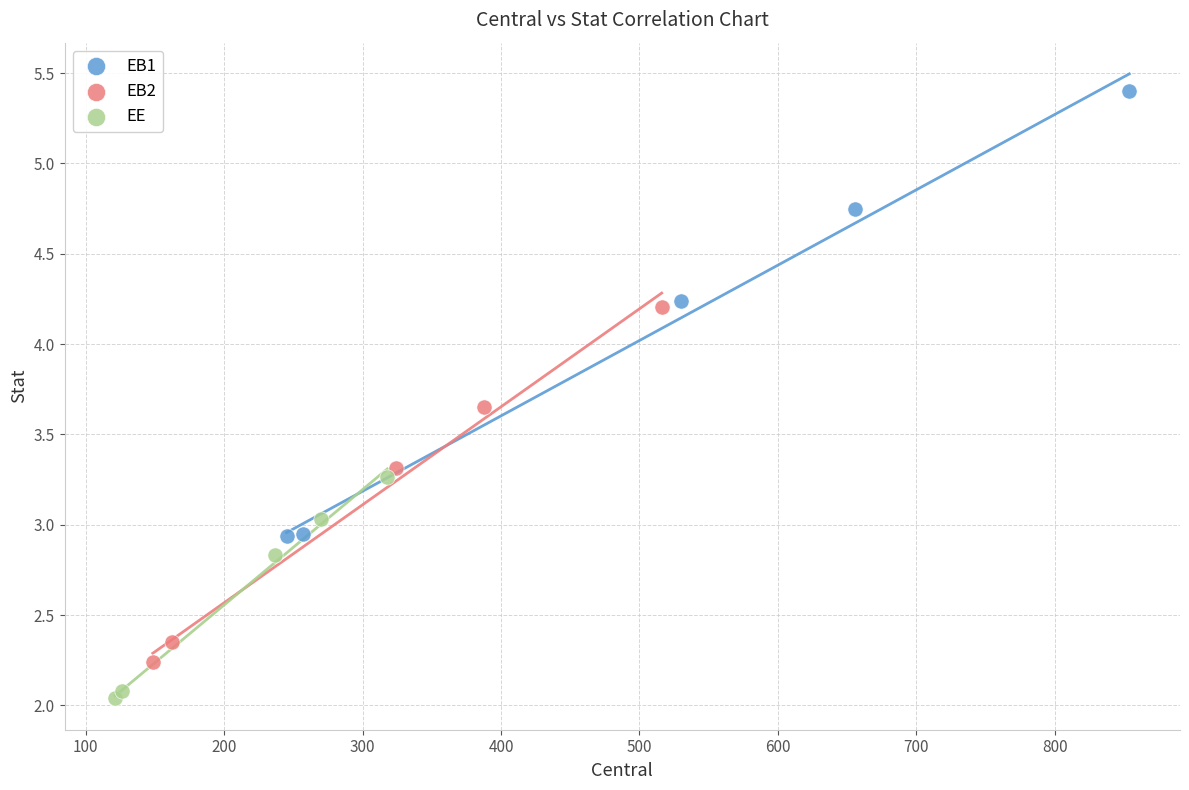

Which series reaches the maximum Y coordinate?

EB1